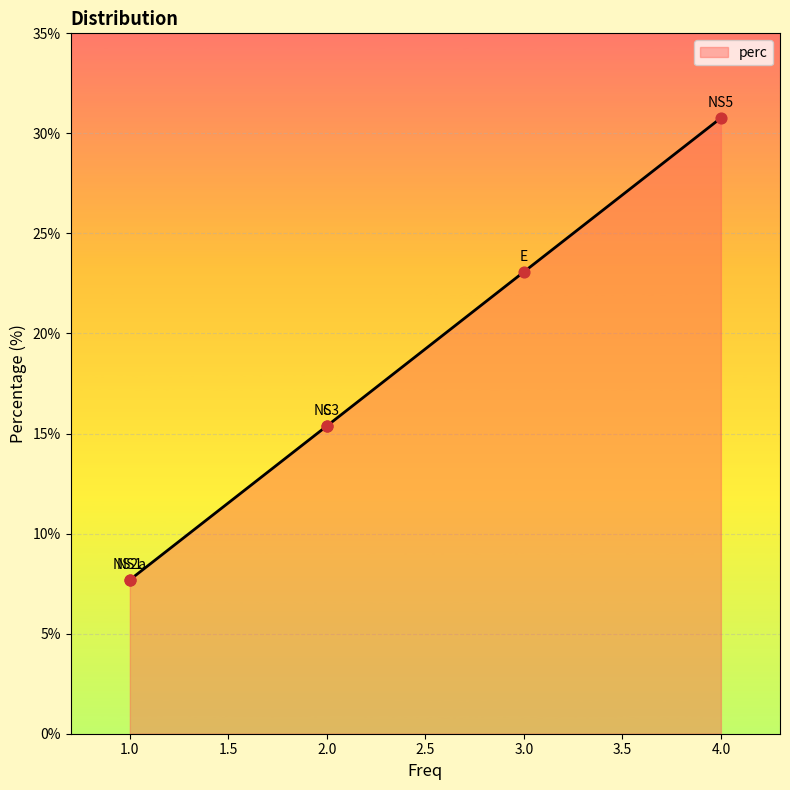

What is the change in value from C to E?

+7.7